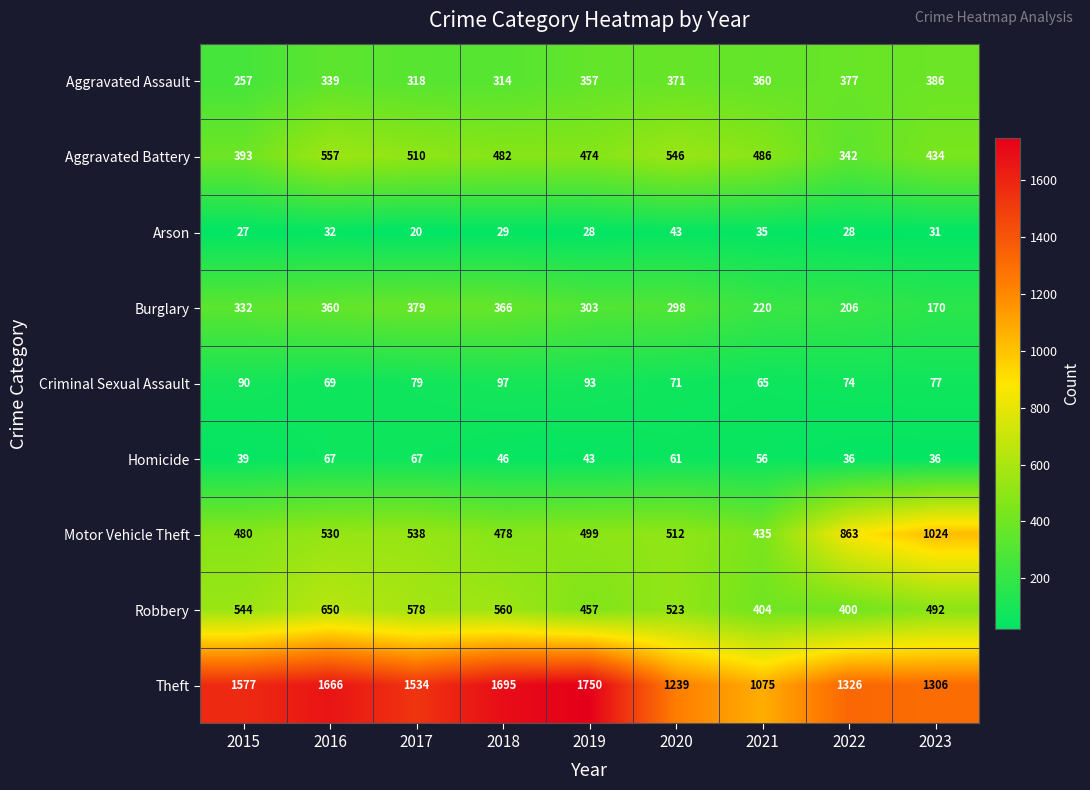

Which series has the widest spread of values?

Theft